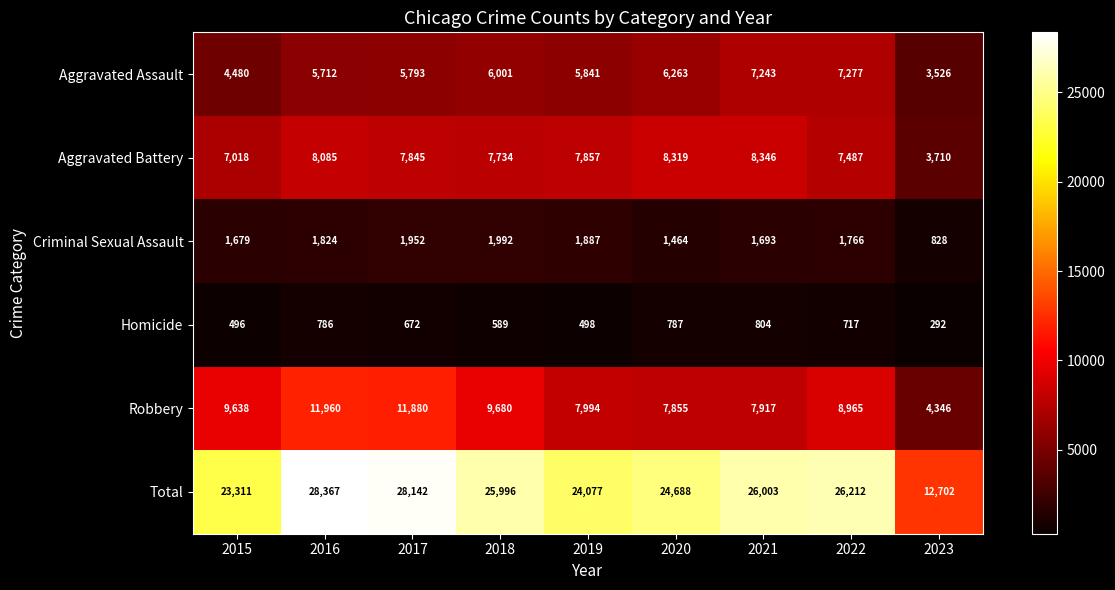

Which series changed the most between 2016 and 2017?

Aggravated Battery